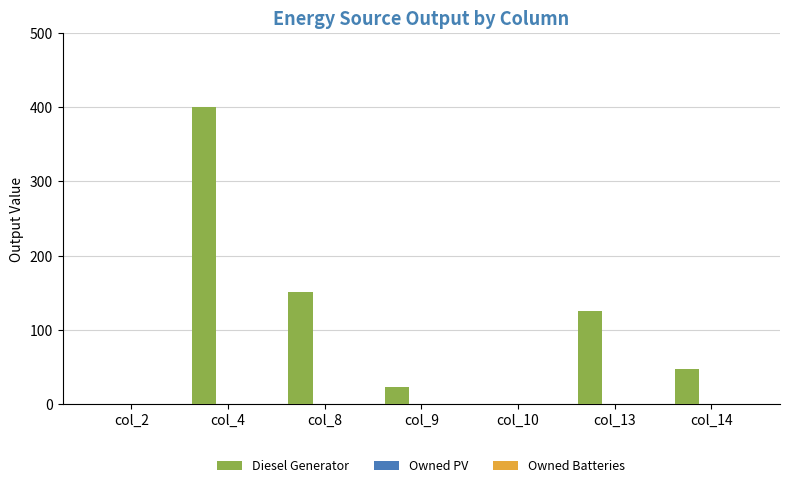

What is the sum of the values at col_10 and col_8?

151